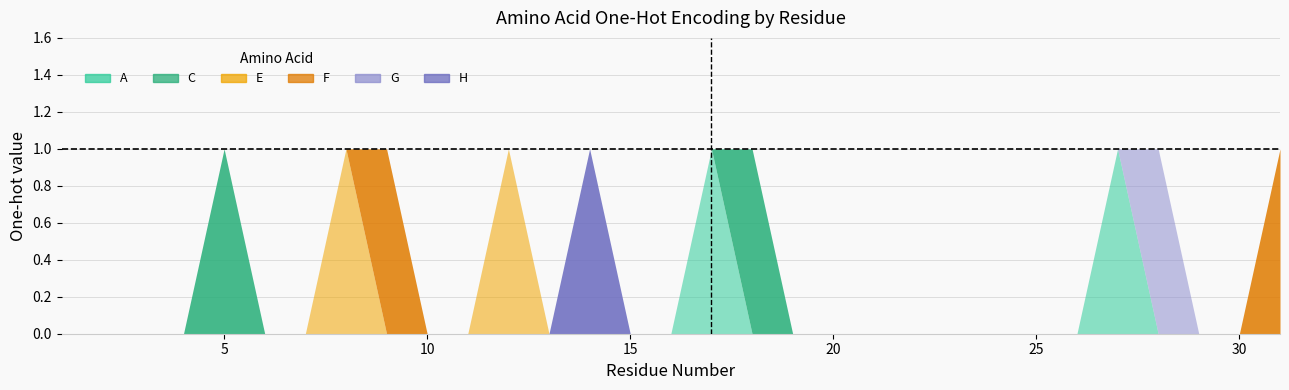

At which category is the sum across all series the highest?

5